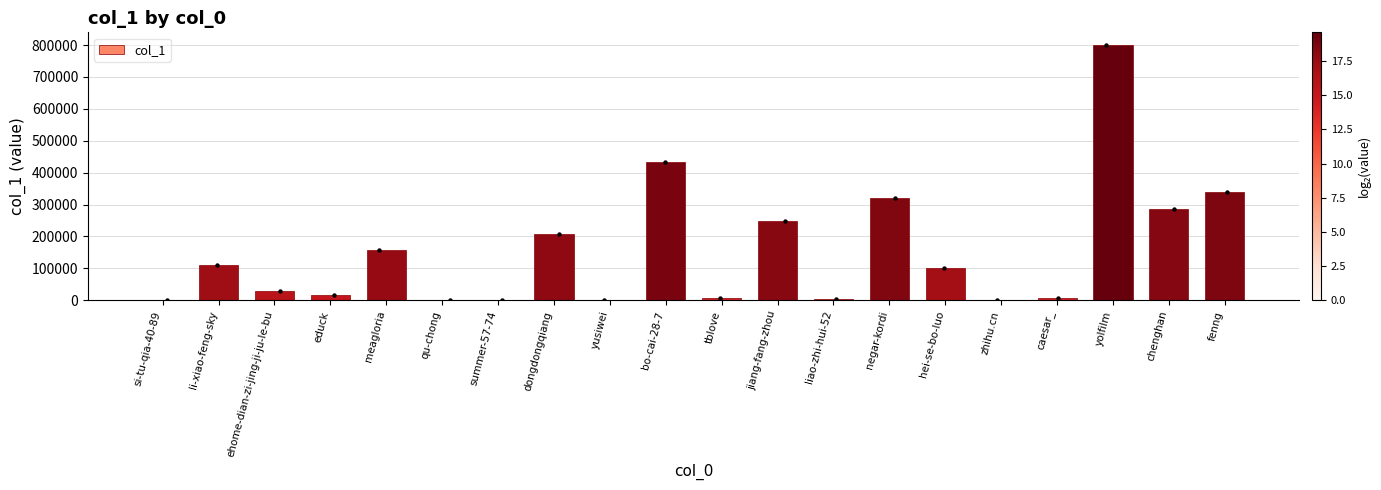

Which has a higher value, educk or liao-zhi-hui-52?

educk